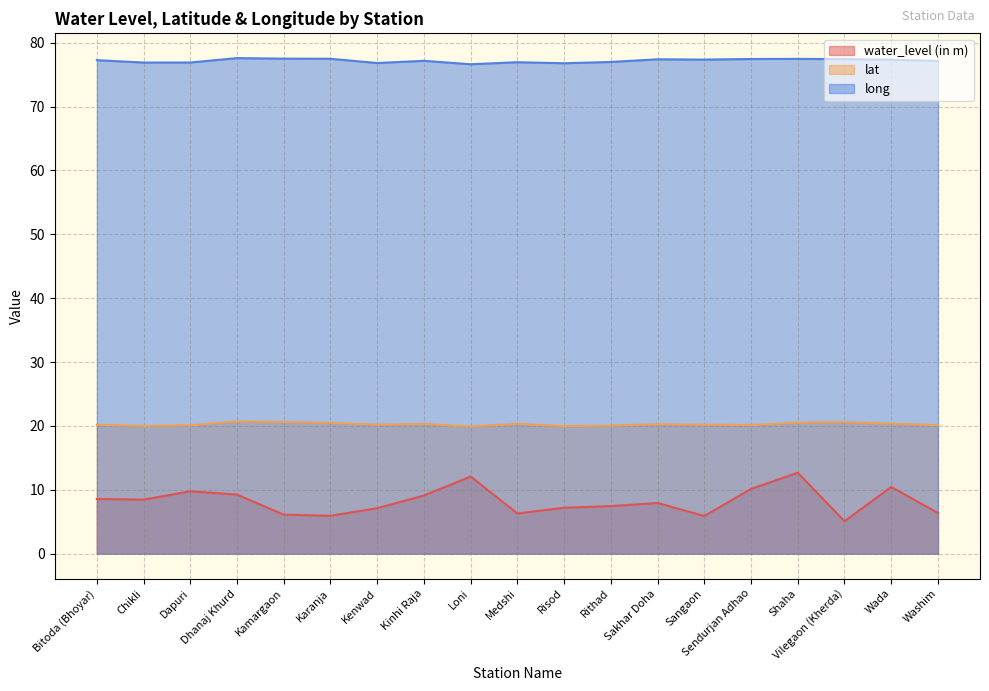

The lat series shows 29.5 at Shaha. True or false?

False